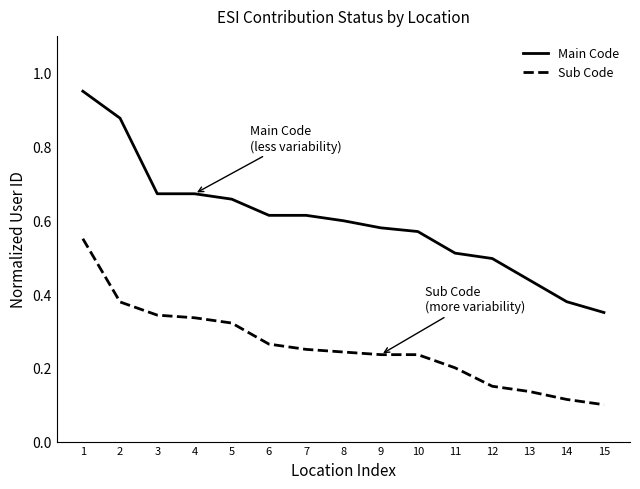

How many lines are shown in the chart?

2